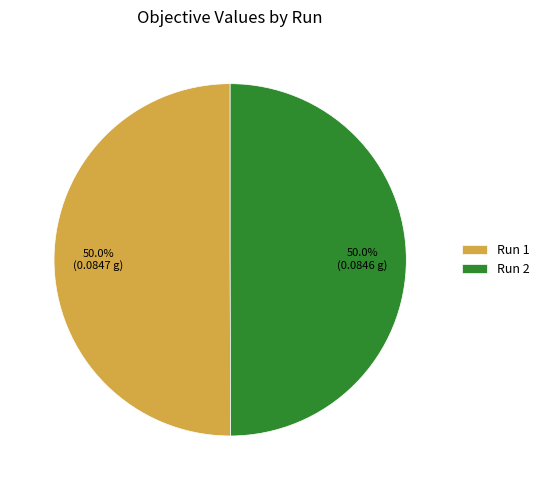

Is the sum of Run 1 and Run 2 greater than half?

Yes